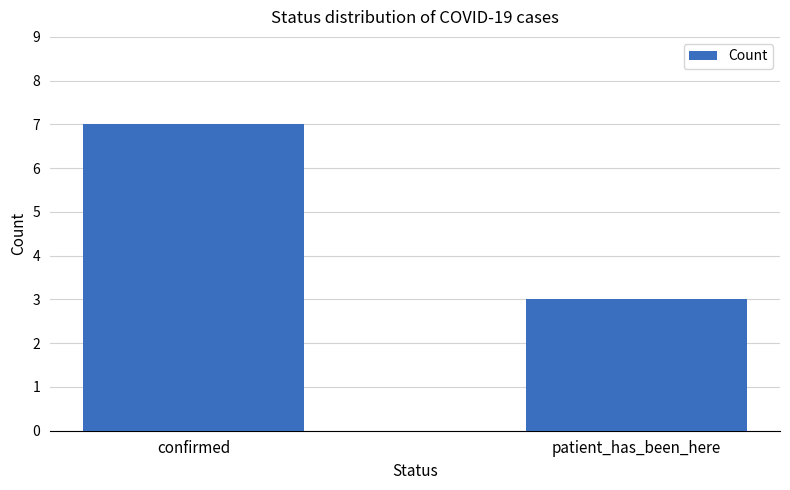

Does the chart contain stacked bars?

No